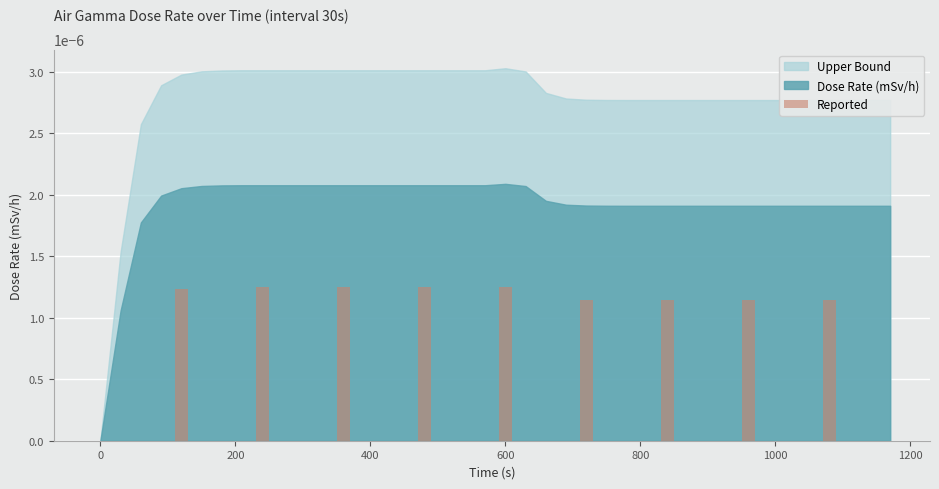

Count the number of data series in this chart.

1